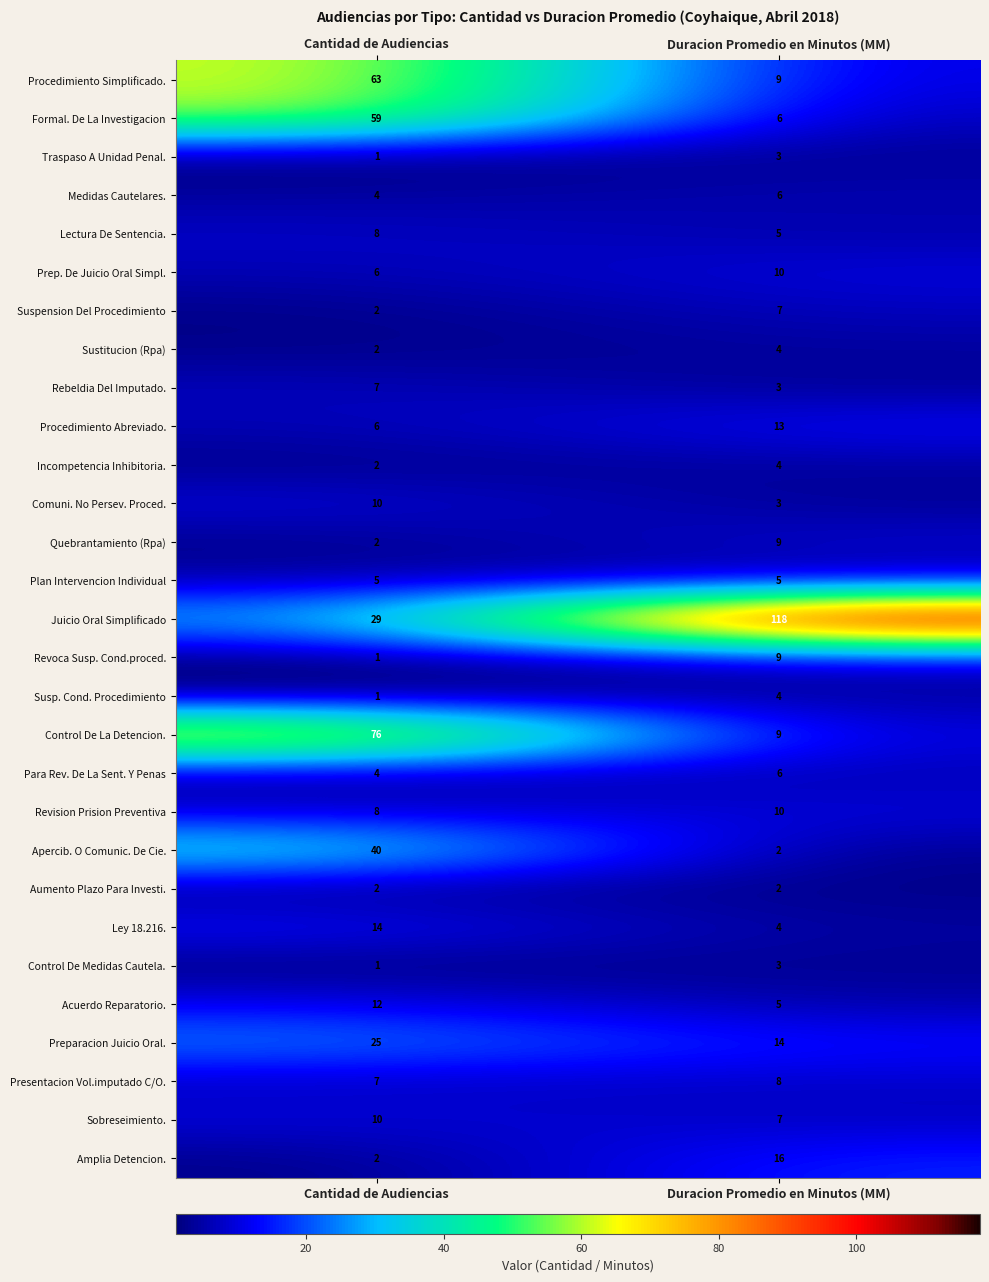

At how many categories does at least one series exceed 11?

2